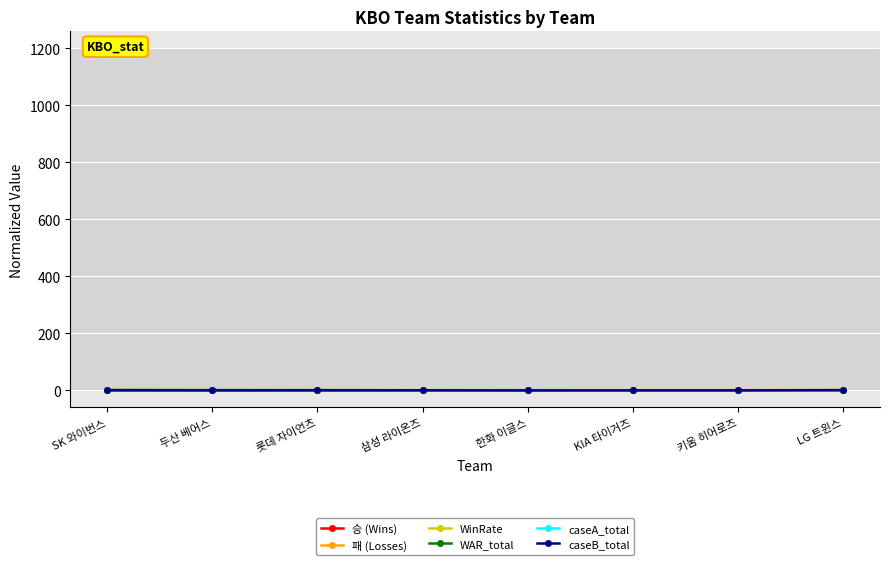

How many lines are shown in the chart?

6